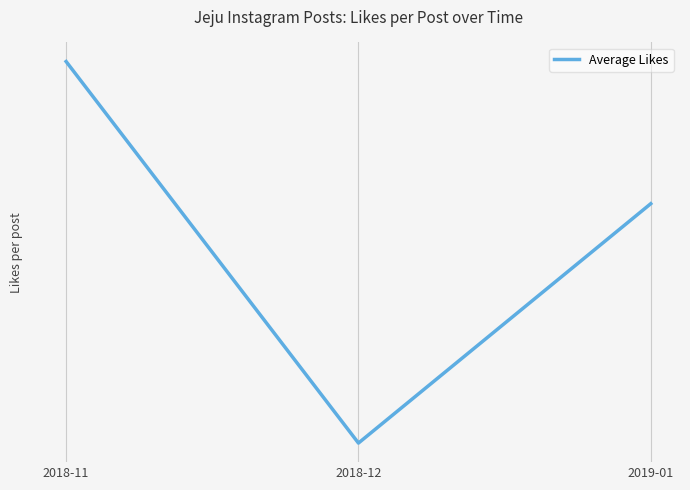

Is it true that the value at 2018-12 is 86.7?

False